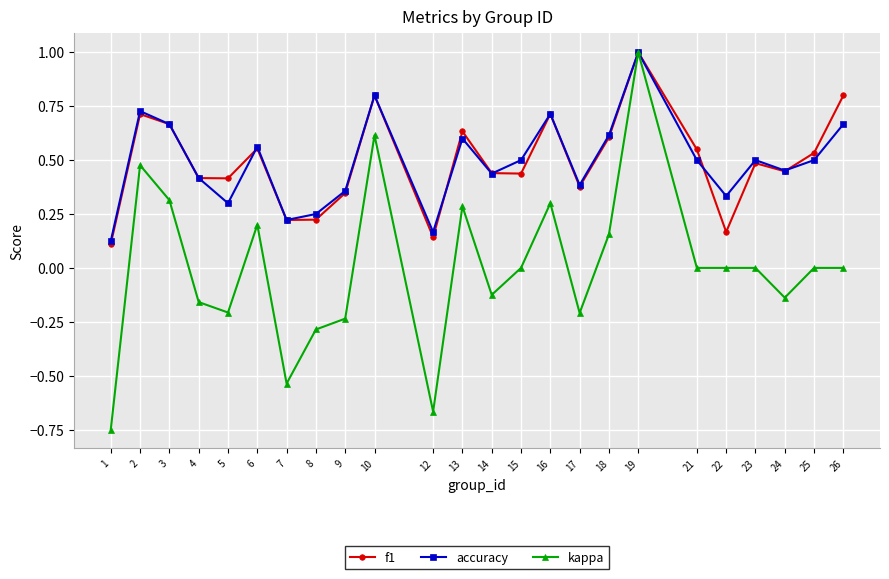

Which series has the widest spread of values?

kappa